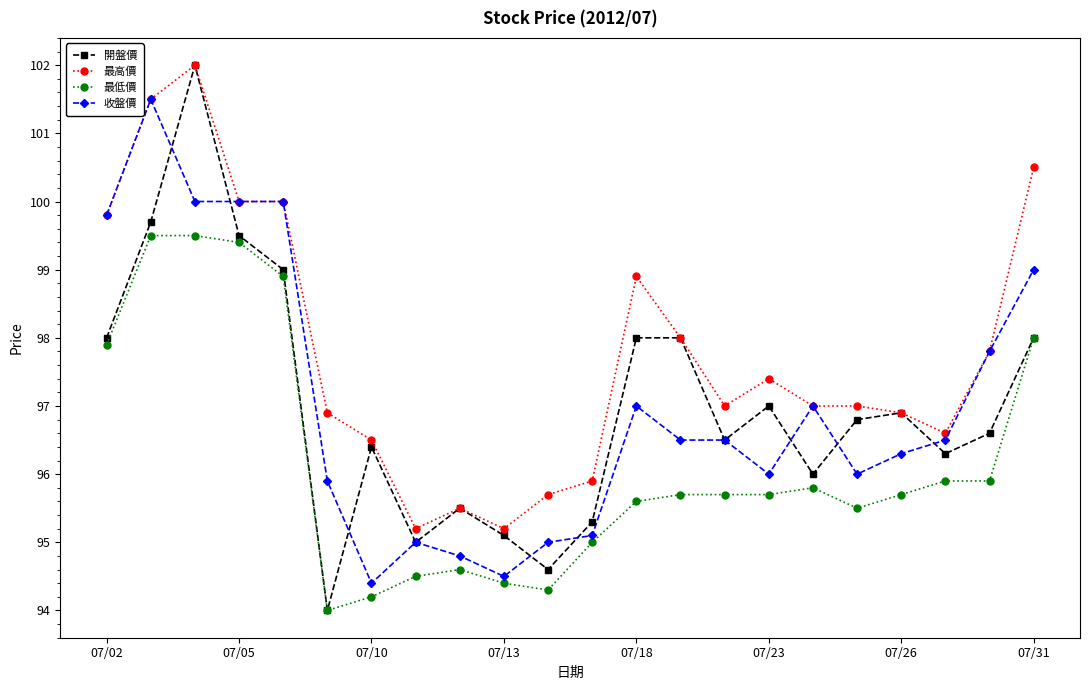

What is the value of the 收盤價 point at the 5th from the left?

100.0